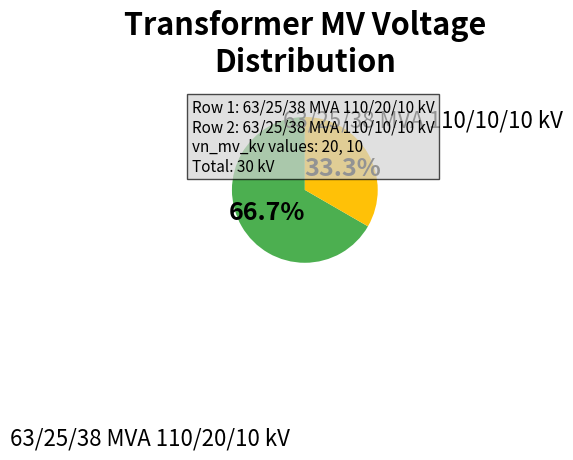

Combined, what portion of the pie is 63/25/38 MVA 110/10/10 kV and 63/25/38 MVA 110/20/10 kV?

100.0%